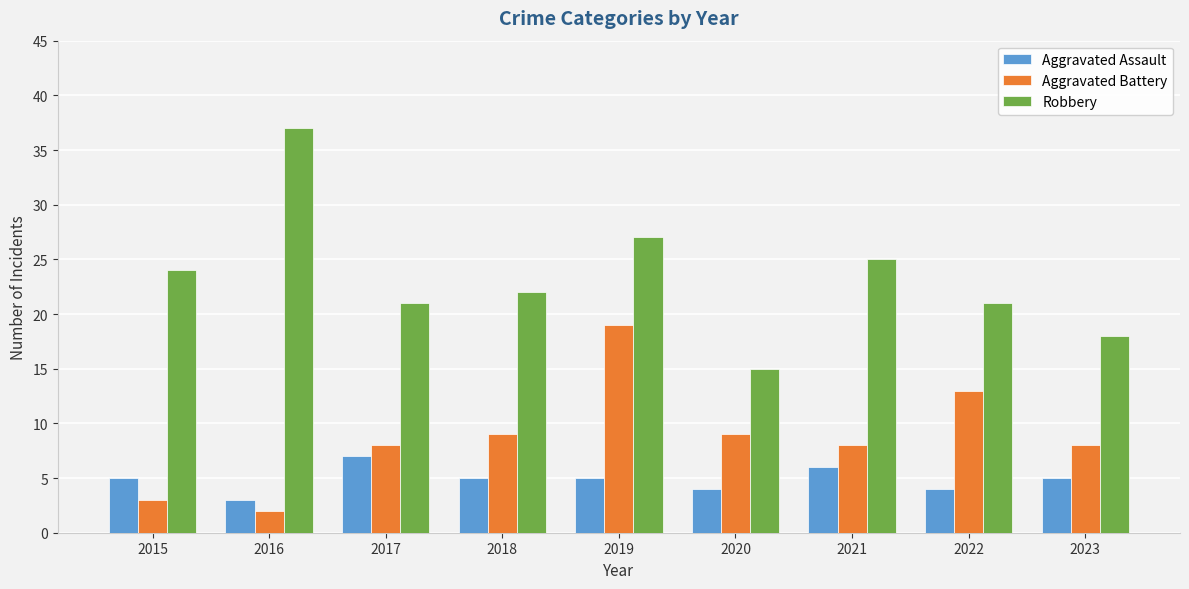

What is the difference between the second highest and minimum values in the Aggravated Assault series?

3